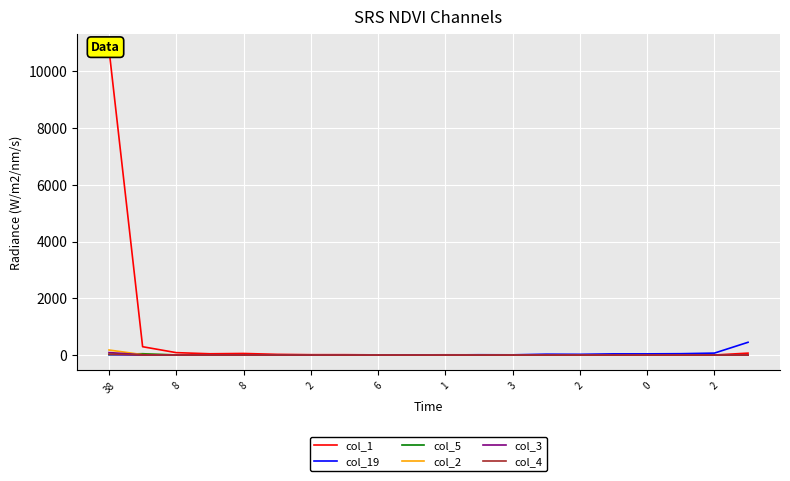

Which series has the widest spread of values?

col_1